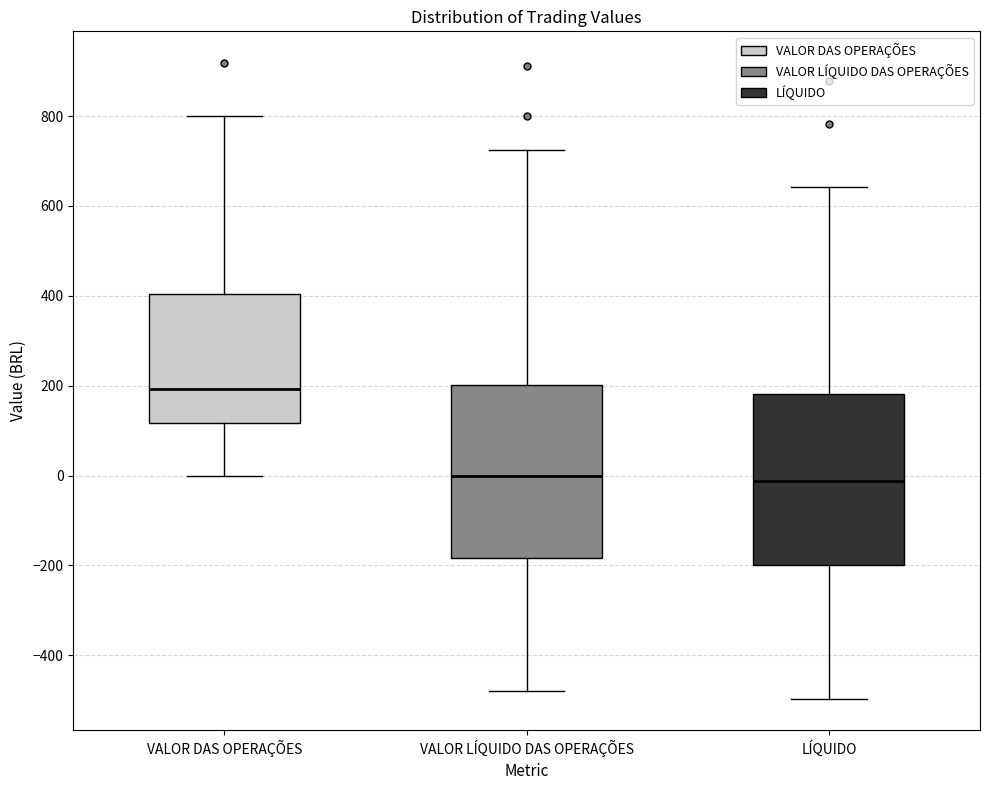

Reading left to right, transcribe this box plot: for each box, give where its median line is, the range the box spans, and where its two whiskers end, as read against the y-axis. The values are not printed on the chart, so give them approximately, as read against the axis.

VALOR DAS OPERAÇÕES: median 200, box 120 to 400, whiskers 0 to 800
VALOR LÍQUIDO DAS OPERAÇÕES: median 0, box -180 to 200, whiskers -480 to 720
LÍQUIDO: median -20, box -200 to 180, whiskers -500 to 640